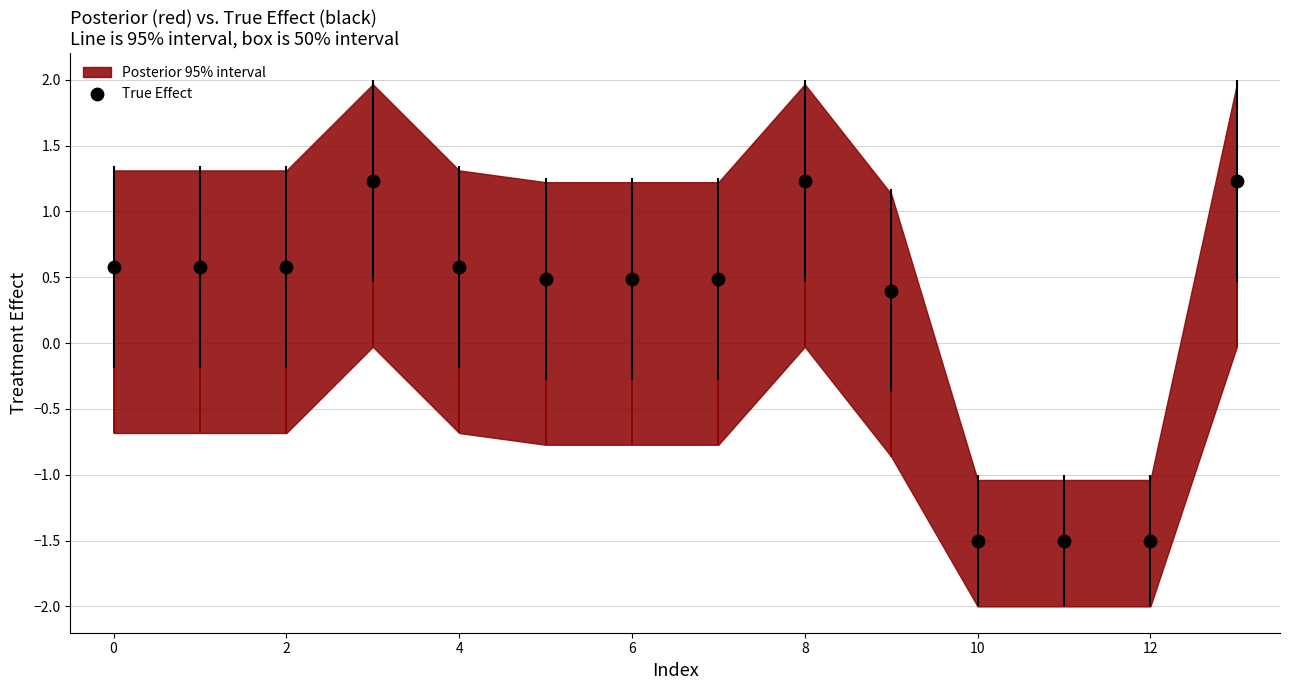

What is the change in value from 11 to 13?

+2.7